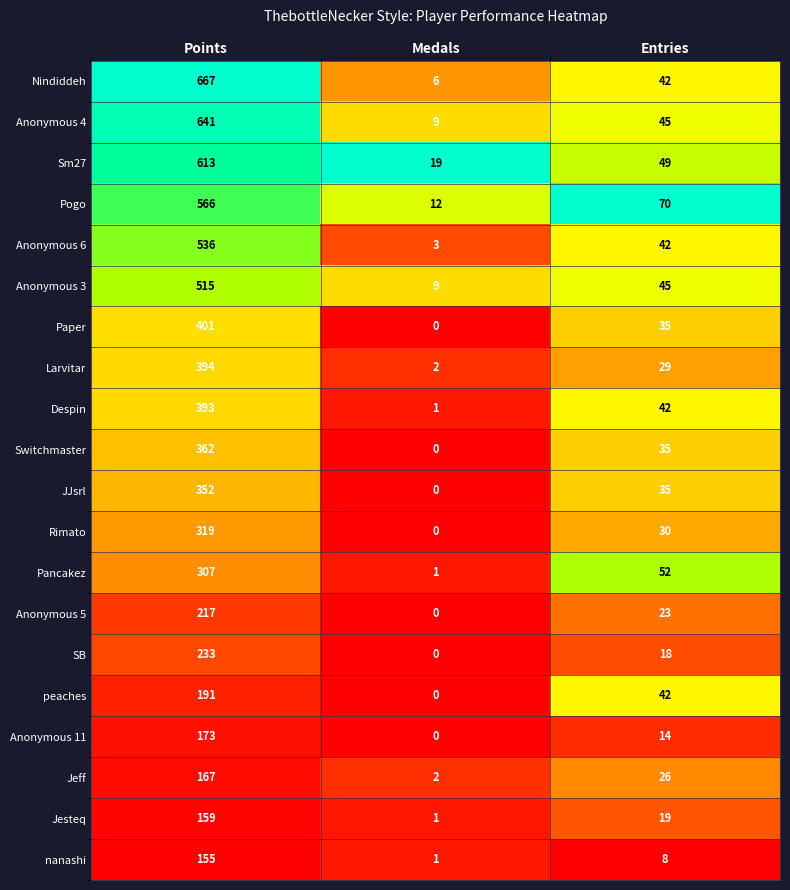

Which series has the largest range (max minus min)?

Nindiddeh